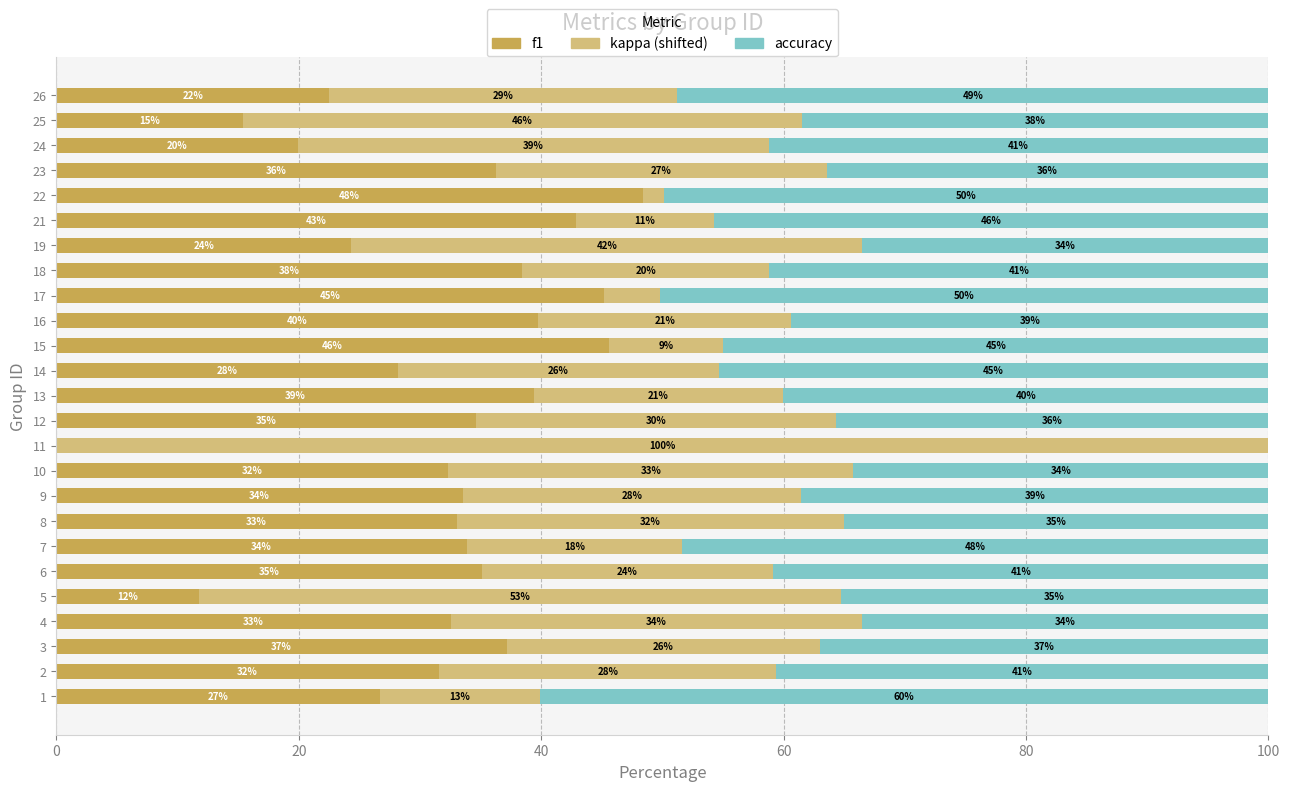

What value does the f1 series have at 23?

36.3